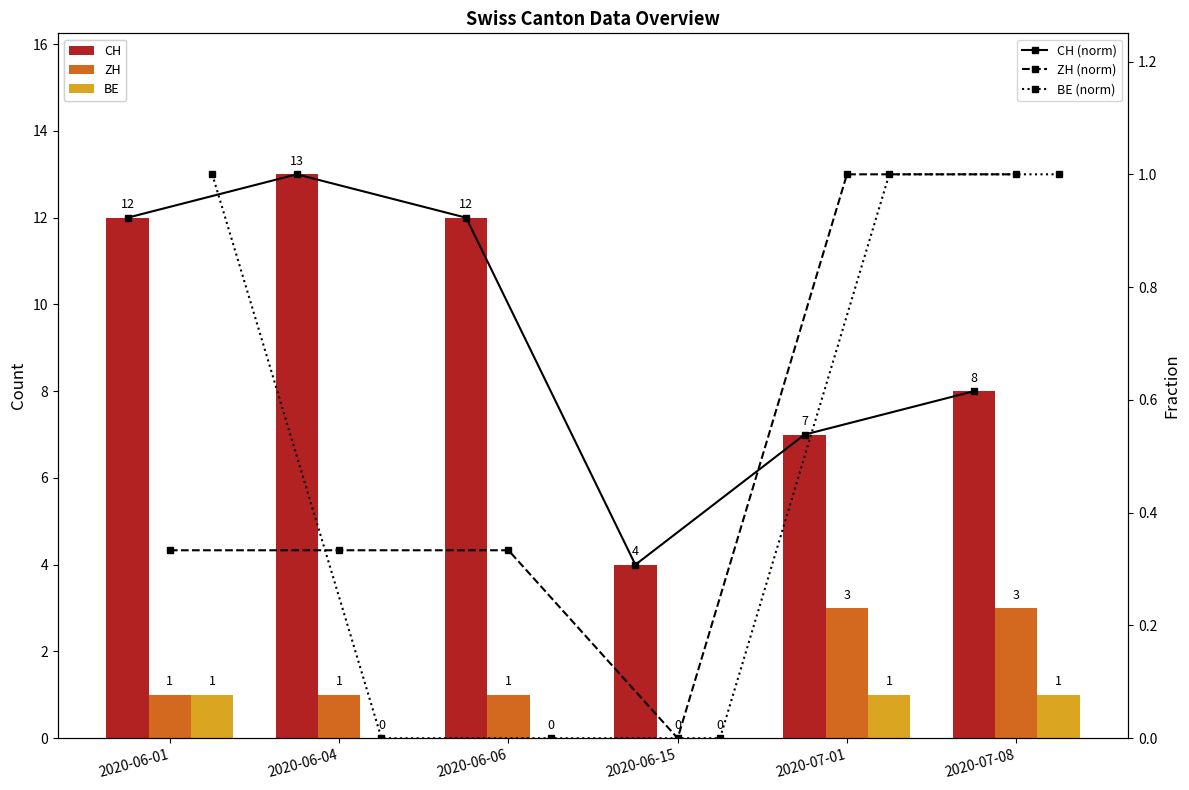

At how many categories does at least one series exceed 3?

6